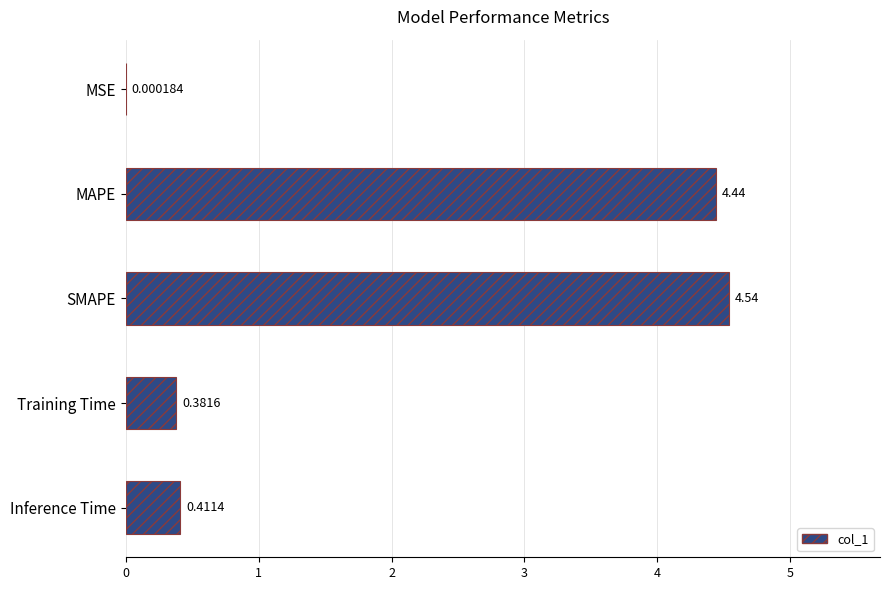

What is the change in value from MAPE to Training Time?

-4.1